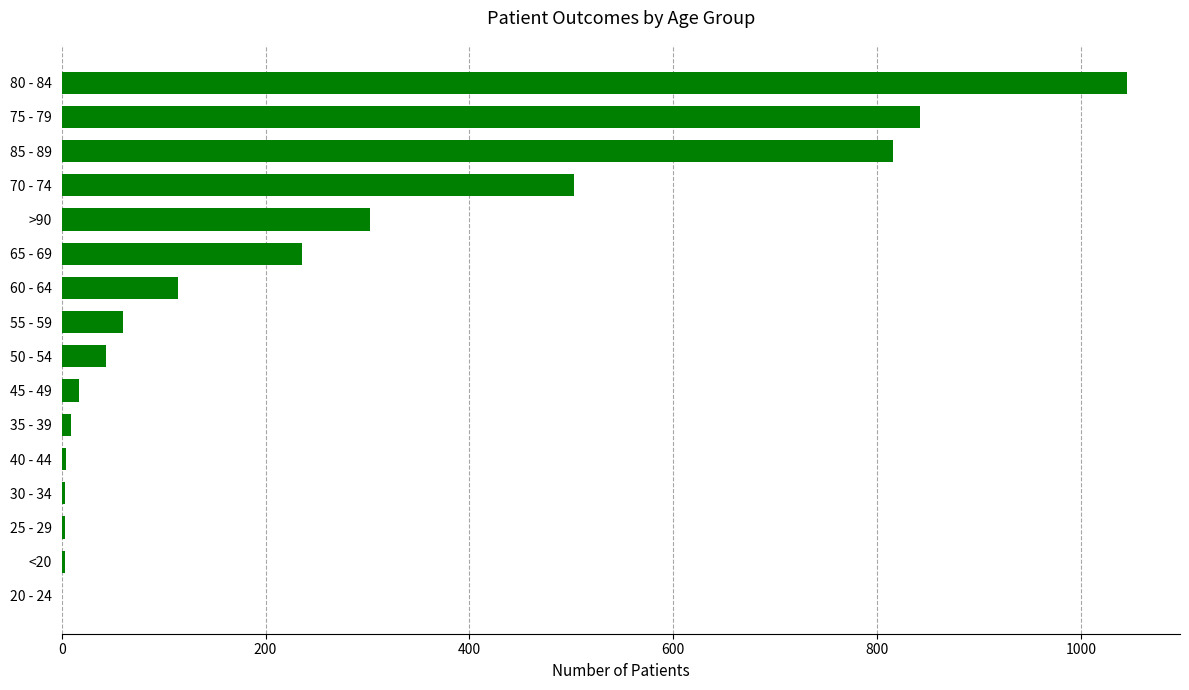

Is it true that the value at 75 - 79 is 1341?

False